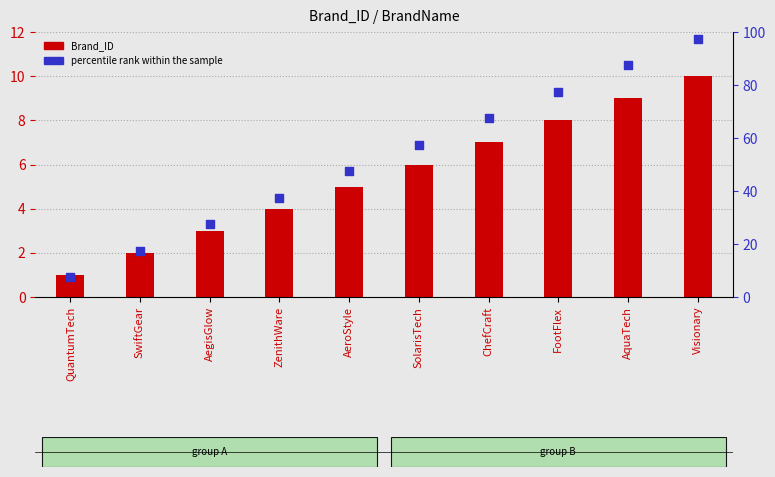

What is the total value across all series at AegisGlow?

30.5